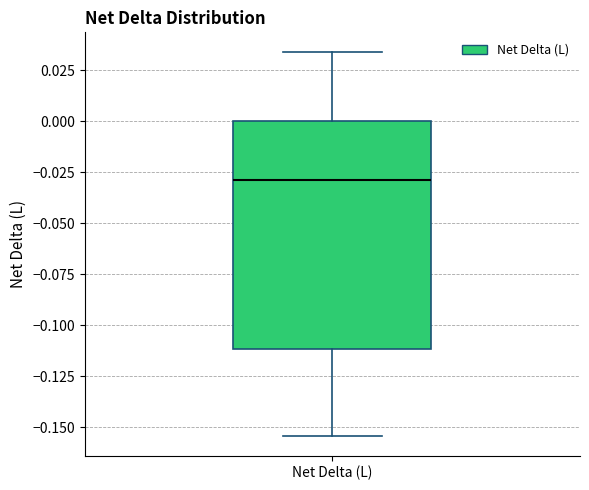

Where does the median line of the box for Net Delta (L) sit on the y-axis? The values are not printed on the chart, so give them approximately, as read against the axis.

-0.030